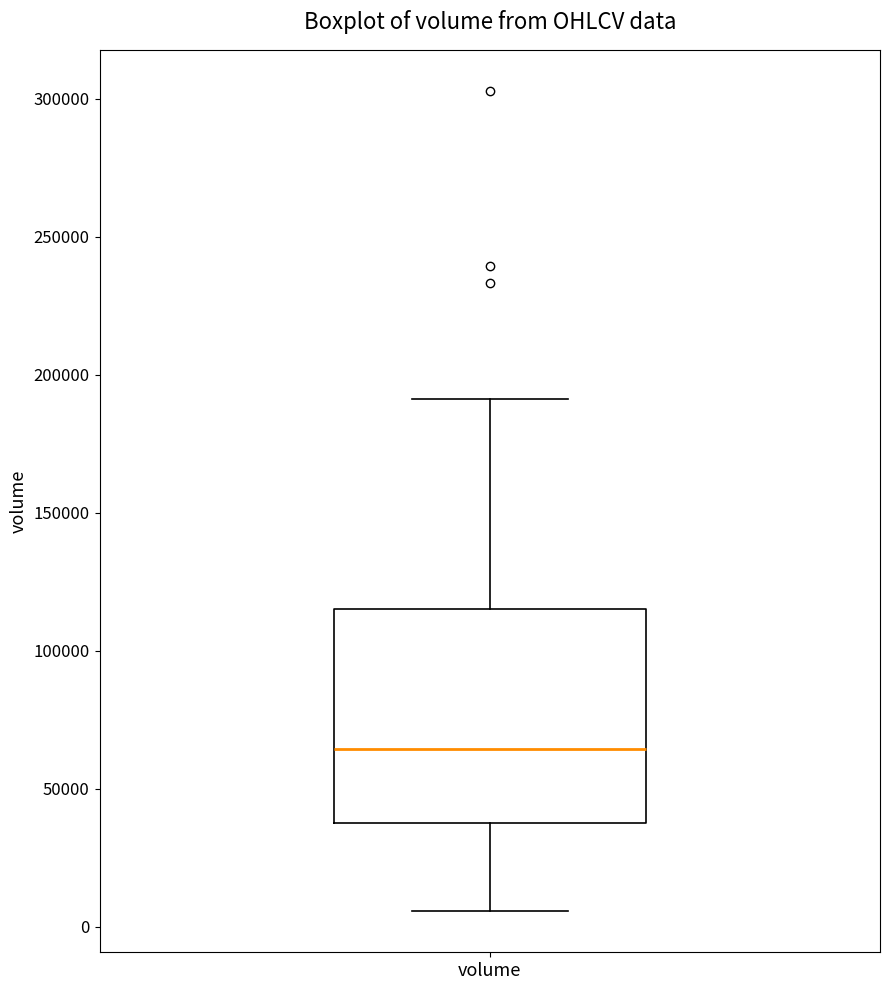

Transcribe this box plot: give where the median line is, the range the box spans, and where the two whiskers end, as read against the y-axis. The values are not printed on the chart, so give them approximately, as read against the axis.

median 65000, box 35000 to 115000, whiskers 5000 to 190000